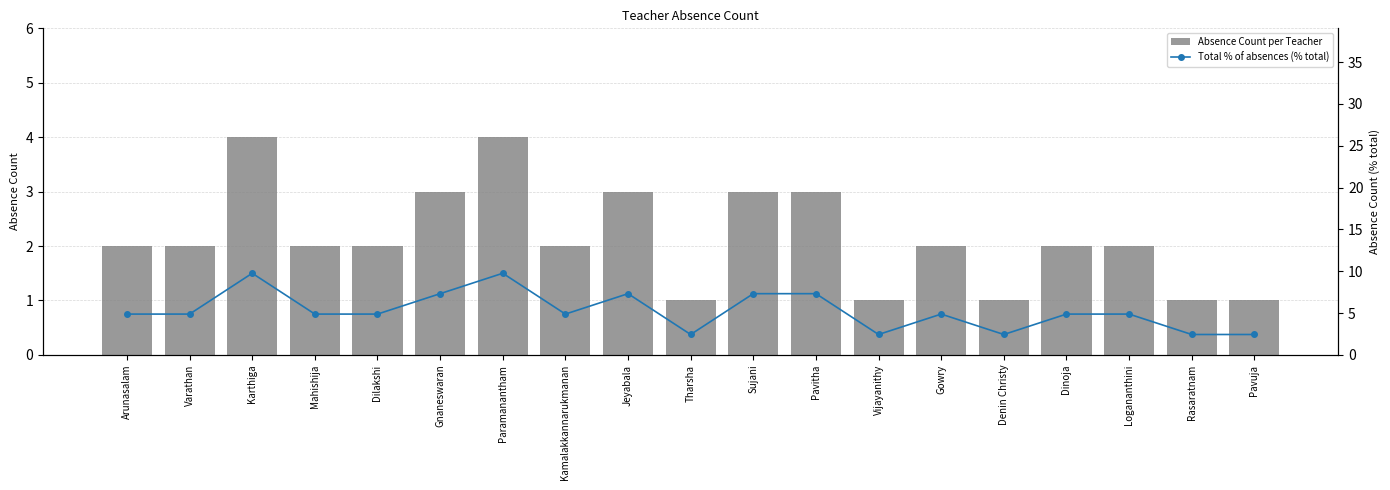

Count the Absence Count per Teacher values in the range 1 to 3.

17